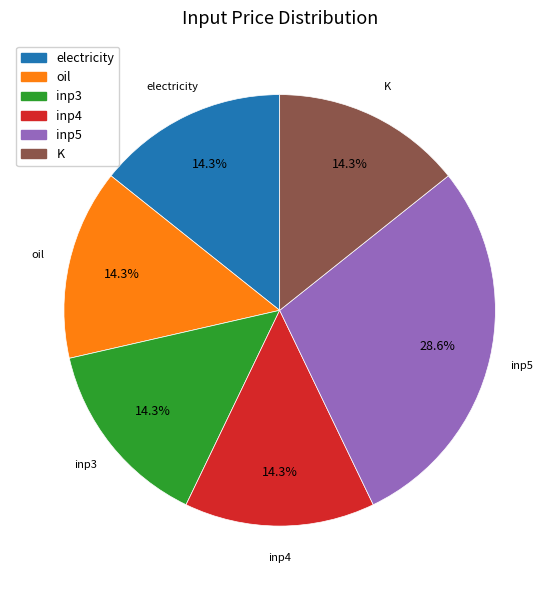

Do electricity and oil together represent more than half of the pie?

No